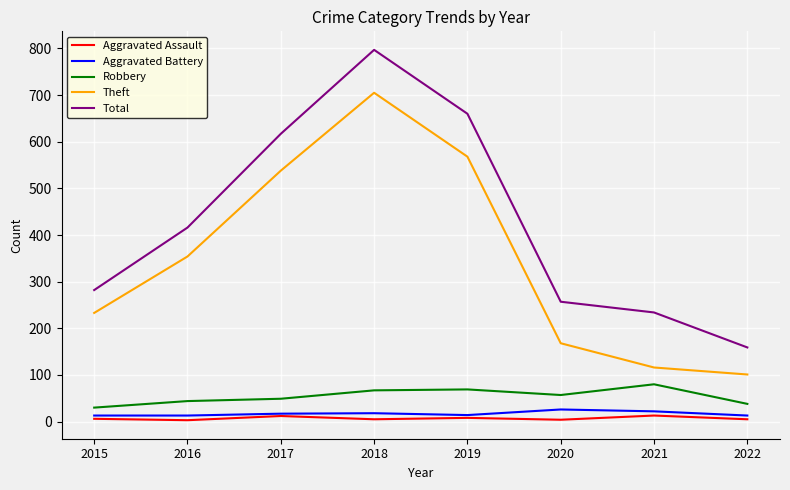

The Theft series shows 116 at 2021. True or false?

True